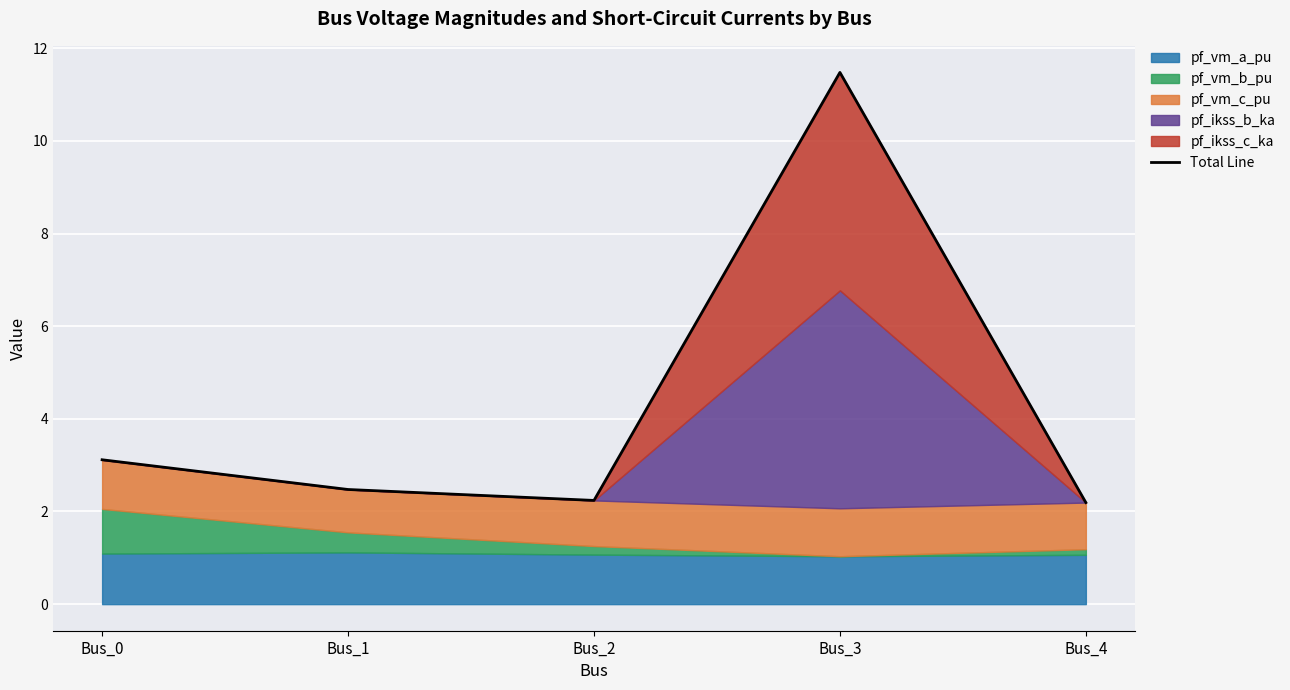

What is the lowest value of the Total Line series?

2.2